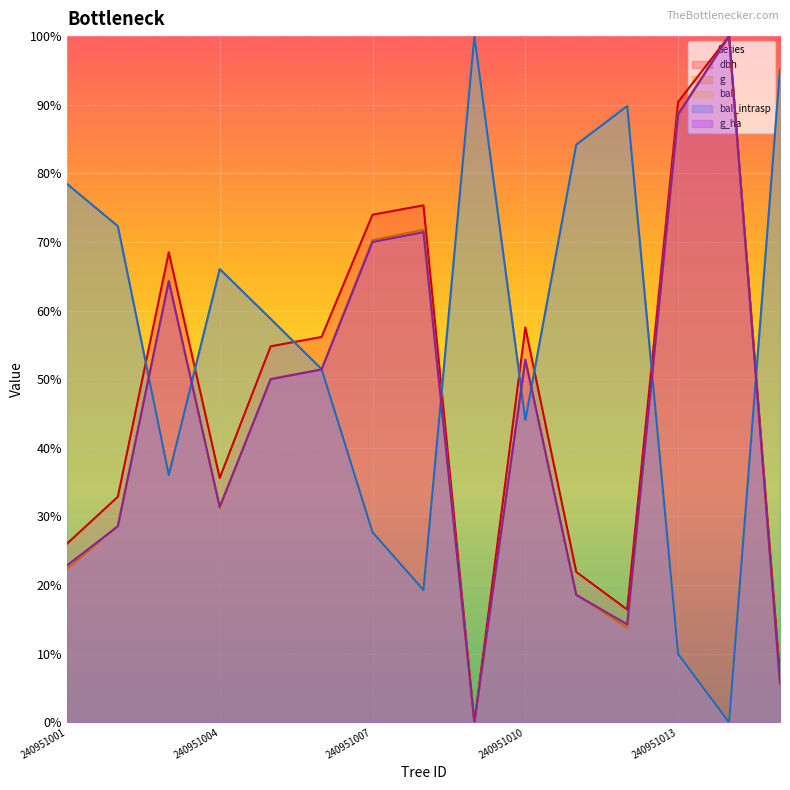

Reading right to left, extract all data points from this chart.

dbh: 240951015=6.8	240951014=100.0	240951013=90.4	240951012=16.4	240951011=21.9	240951010=57.5	240951009=0.0	240951008=75.3	240951007=74.0	240951006=56.2	240951005=54.8	240951004=35.6	240951003=68.5	240951002=32.9	240951001=26.0
g: 240951015=5.6	240951014=100.0	240951013=88.7	240951012=13.8	240951011=18.6	240951010=52.8	240951009=0.0	240951008=71.8	240951007=70.3	240951006=51.4	240951005=50.0	240951004=31.2	240951003=64.3	240951002=28.6	240951001=22.3
bal: 240951015=95.1	240951014=0.0	240951013=10.0	240951012=89.8	240951011=84.2	240951010=44.1	240951009=100.0	240951008=19.3	240951007=27.7	240951006=51.5	240951005=58.8	240951004=66.0	240951003=36.0	240951002=72.3	240951001=78.5
bal_intrasp: 240951015=95.1	240951014=0.0	240951013=10.0	240951012=89.8	240951011=84.2	240951010=44.1	240951009=100.0	240951008=19.3	240951007=27.7	240951006=51.5	240951005=58.8	240951004=66.0	240951003=36.0	240951002=72.3	240951001=78.5
g_ha: 240951015=5.7	240951014=100.0	240951013=88.6	240951012=14.3	240951011=18.6	240951010=52.9	240951009=0.0	240951008=71.4	240951007=70.0	240951006=51.4	240951005=50.0	240951004=31.4	240951003=64.3	240951002=28.6	240951001=22.9